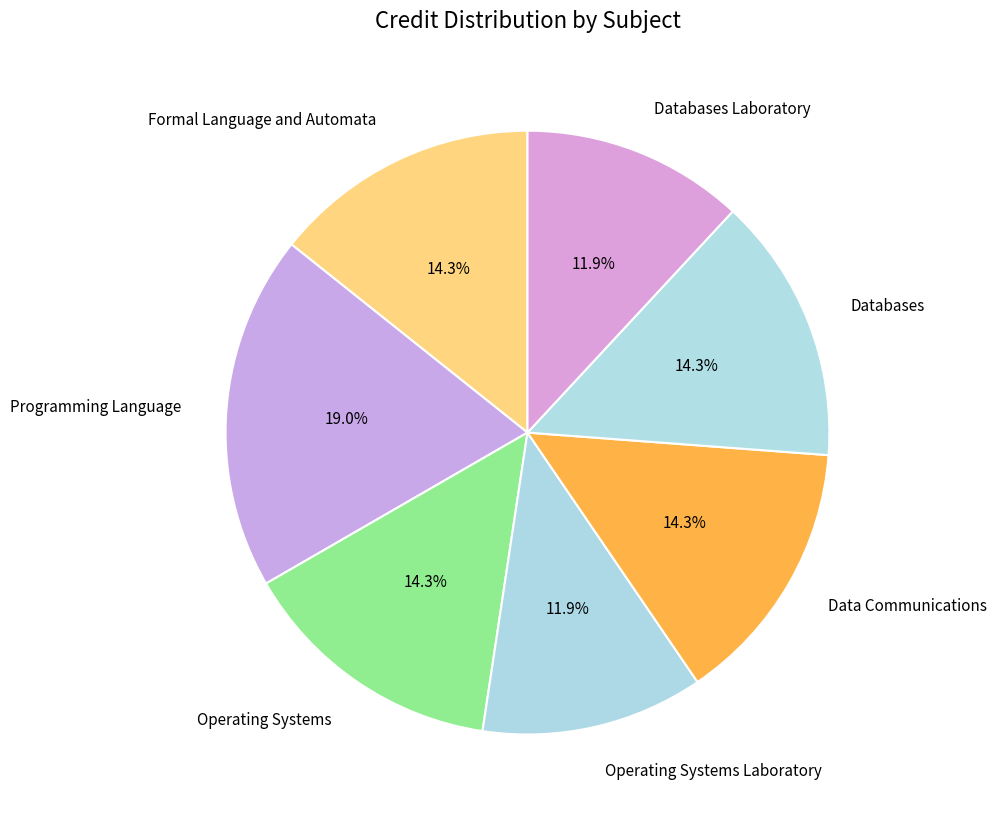

To the nearest percent, what is the combined percentage of Databases Laboratory and Databases?

26%